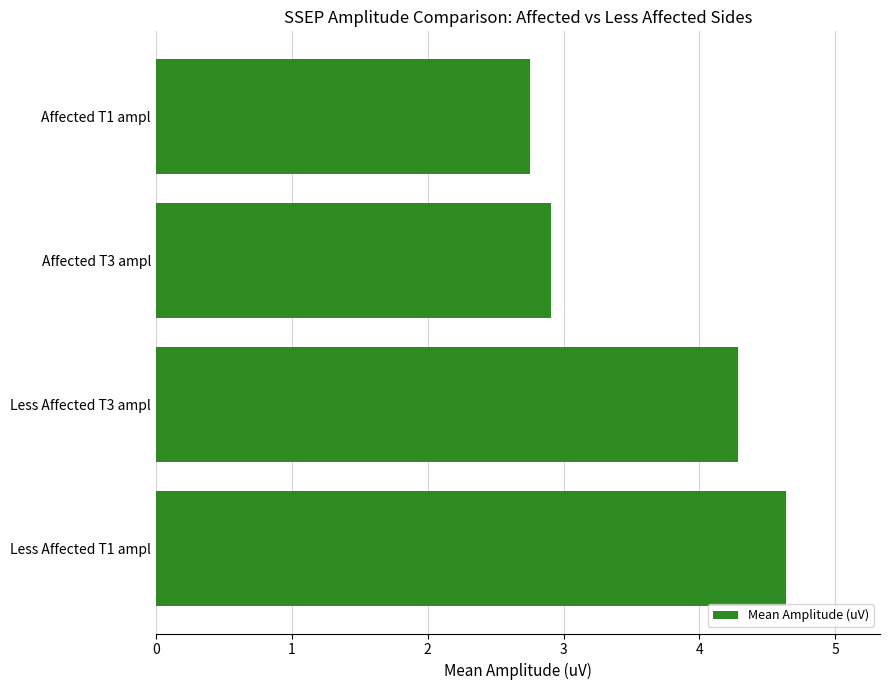

What is the sum of all values?

14.6